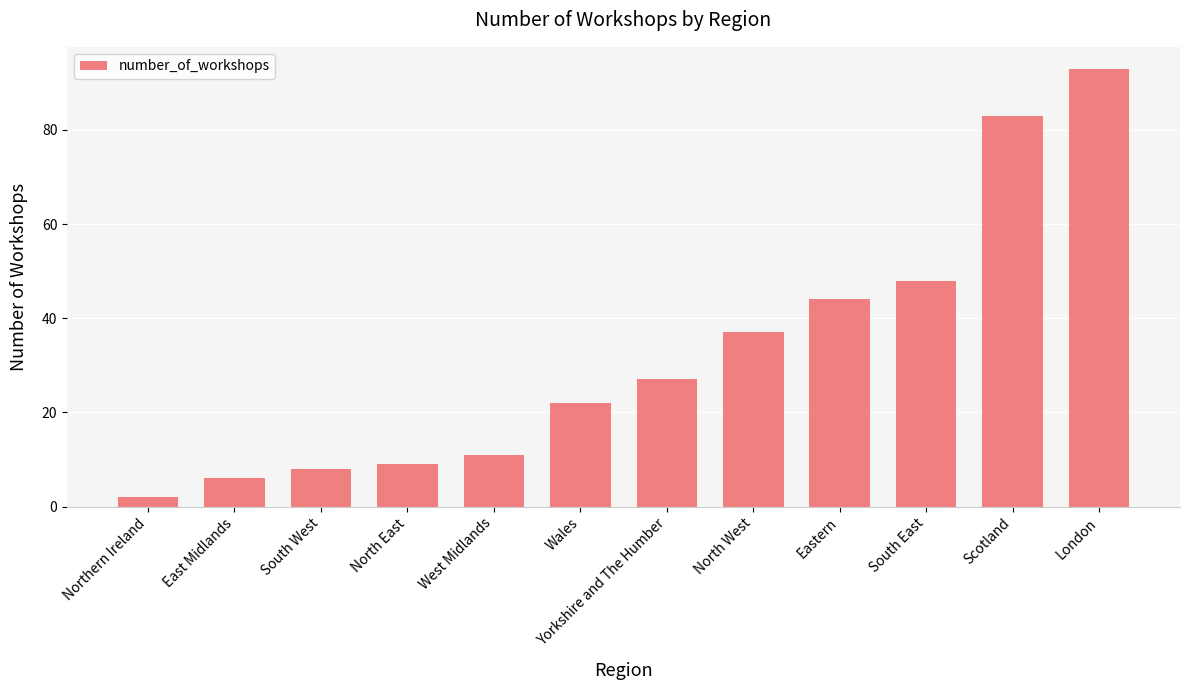

True or false: the data shows 37 at North West.

True